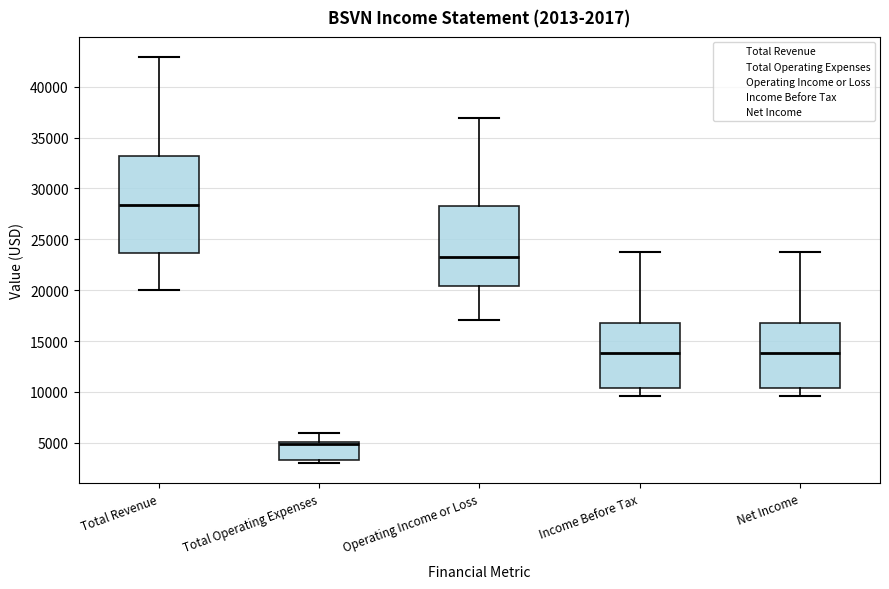

Which box has the highest median line?

Total Revenue